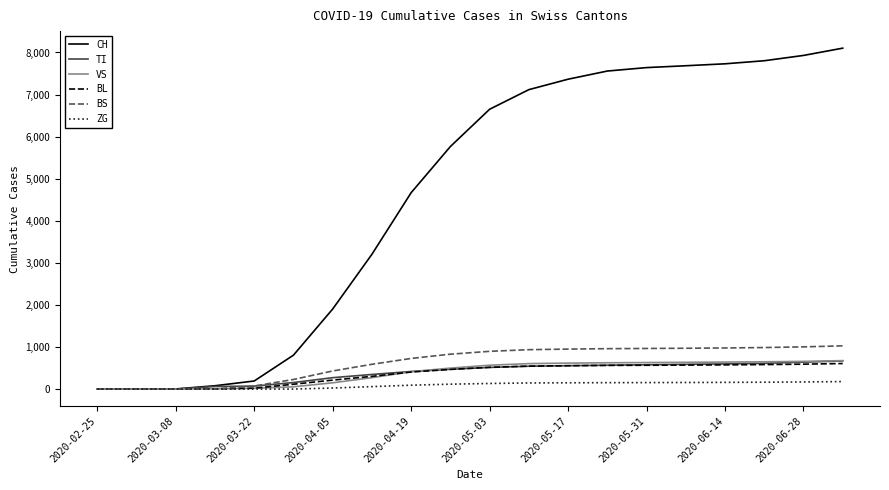

Which series has the largest range (max minus min)?

CH